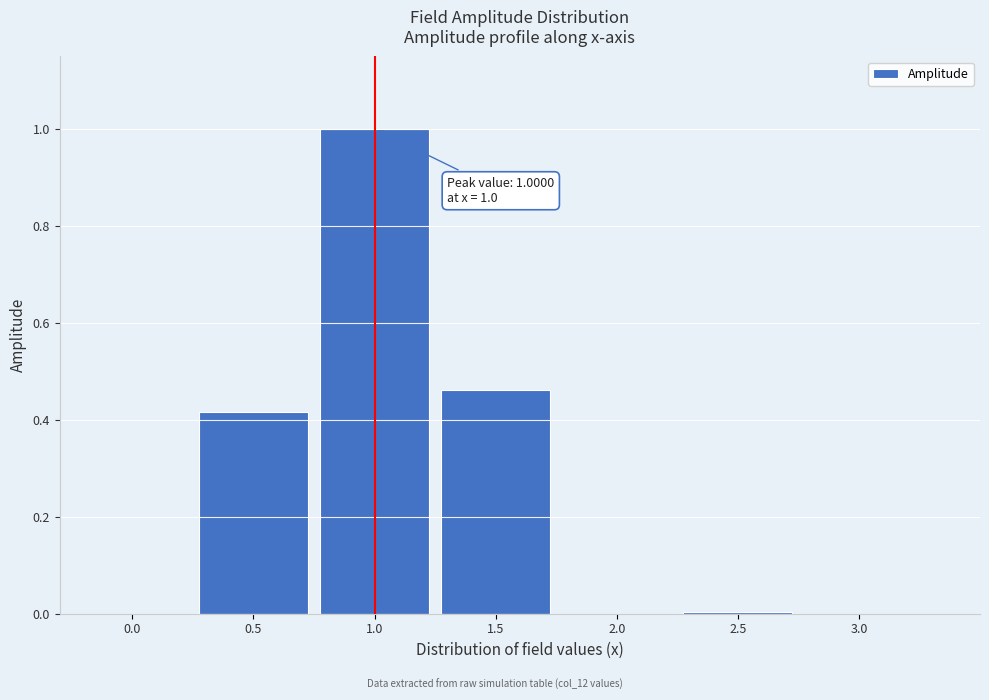

What is the greatest value displayed?

1.0